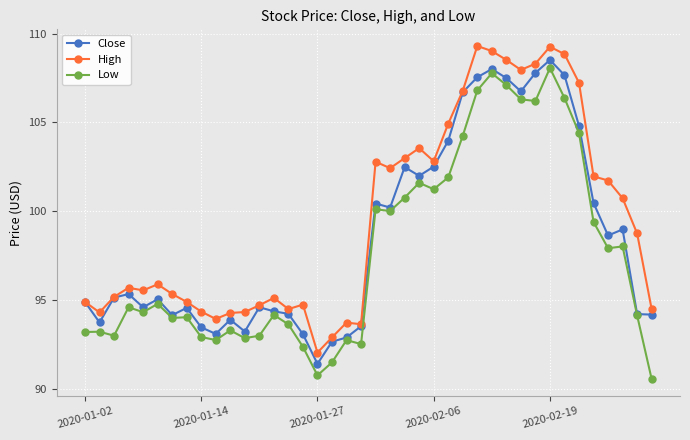

True or false: High and Low intersect in this chart.

False